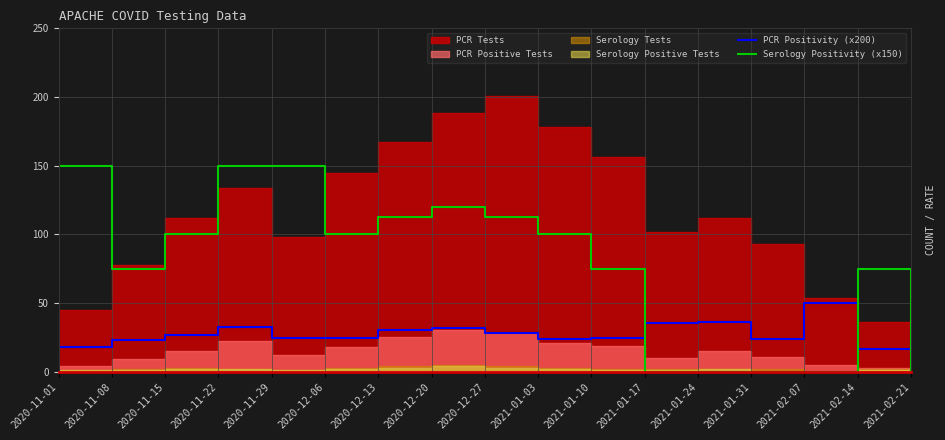

At which category does PCR Positivity (x200) reach its first local valley?

2020-11-29